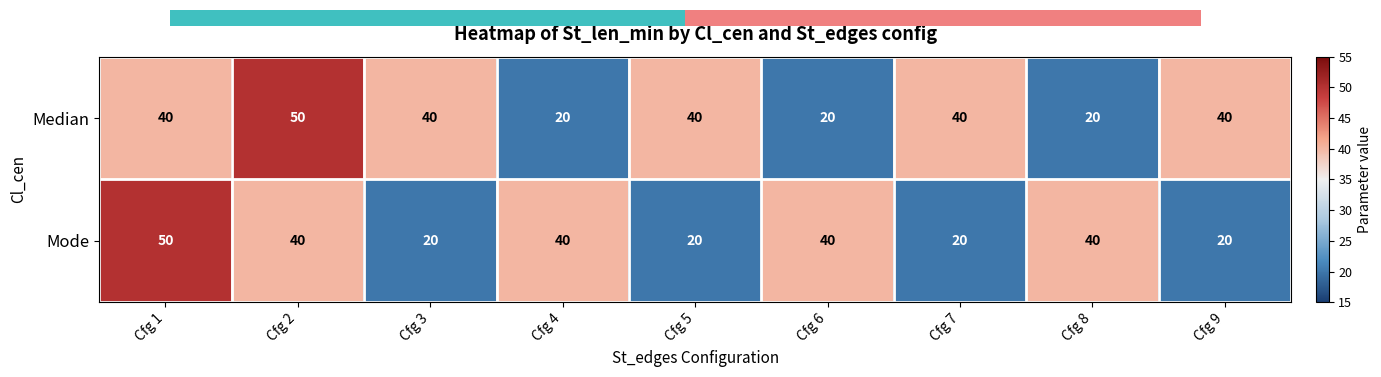

Which series changed the most between Cfg 1 and Cfg 7?

Mode